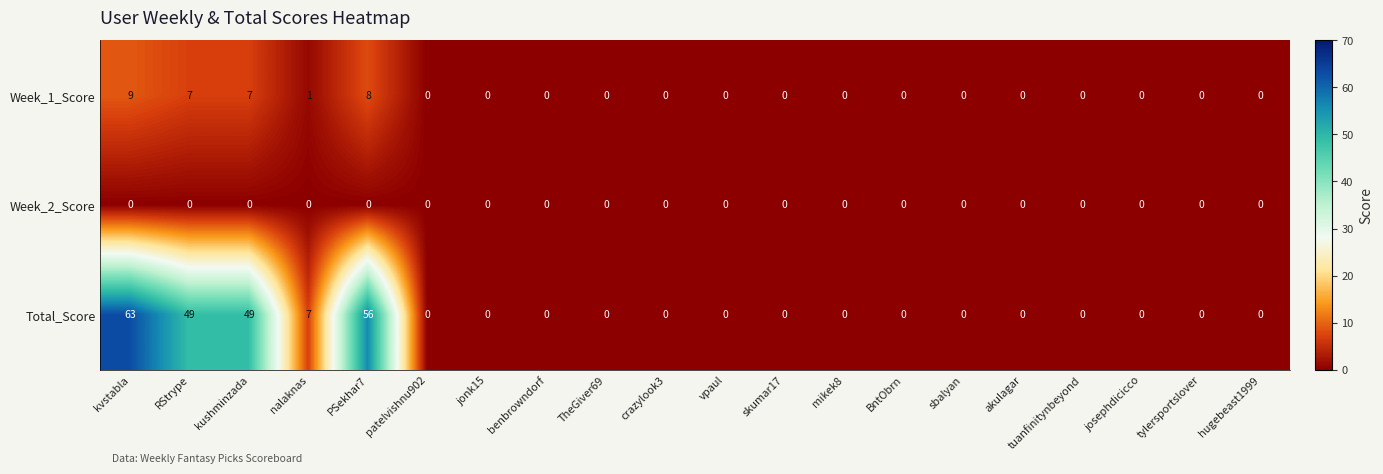

Which series has the largest range (max minus min)?

Total_Score